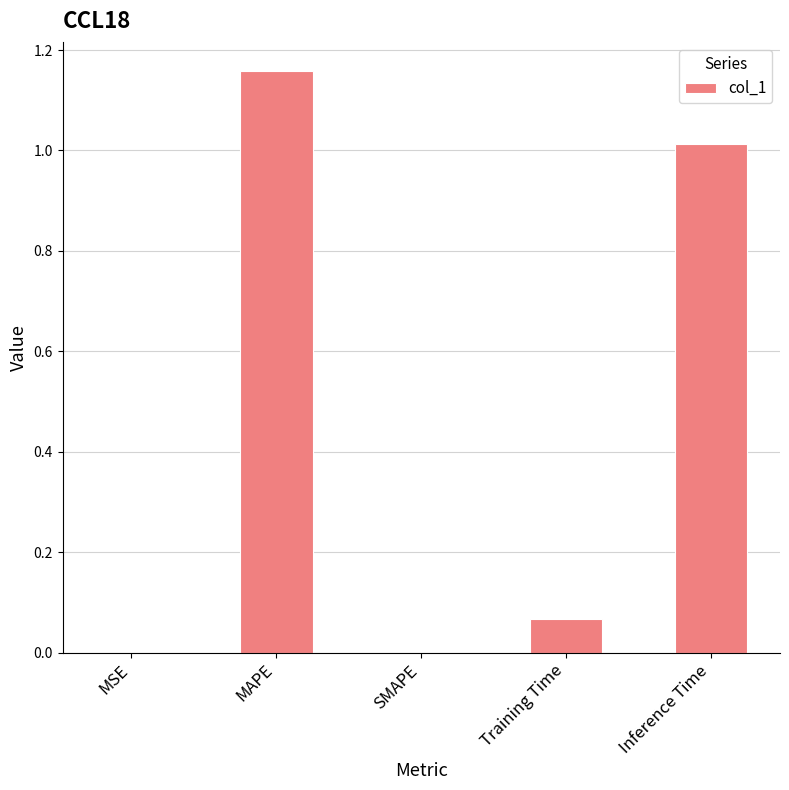

At which category does the chart reach its peak across all series?

MAPE